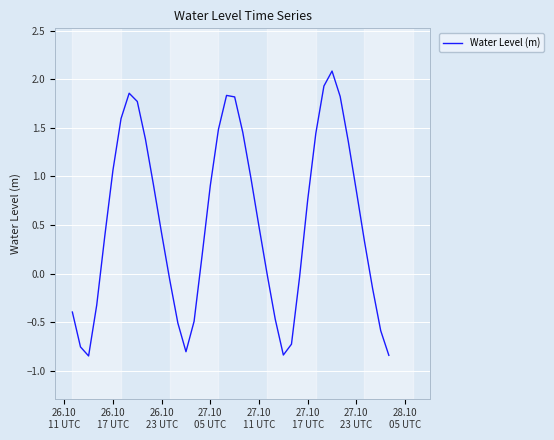

Is this an area chart (filled region under the line)?

No